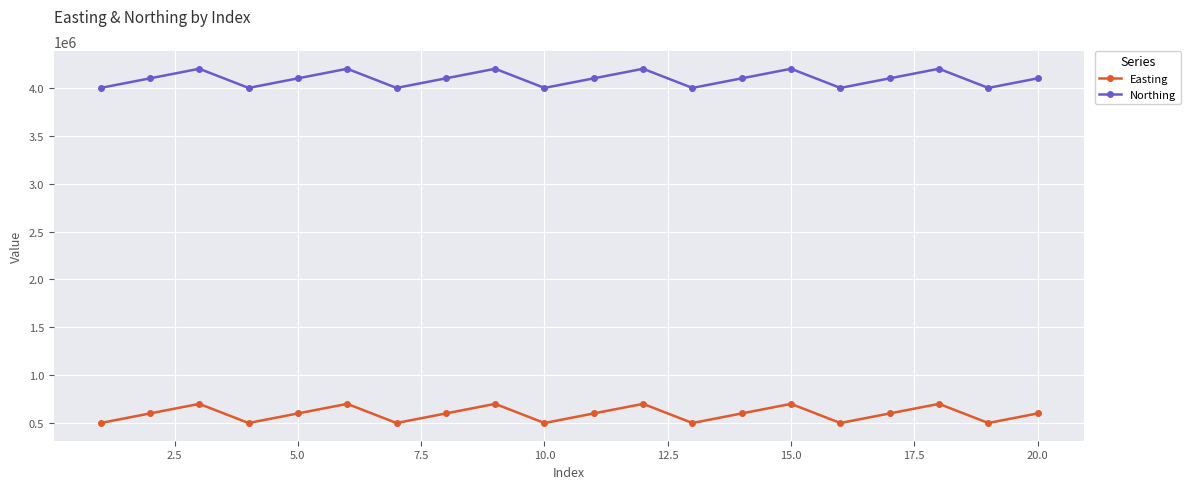

What is the value of the Easting point at the 8th from the left?

600000